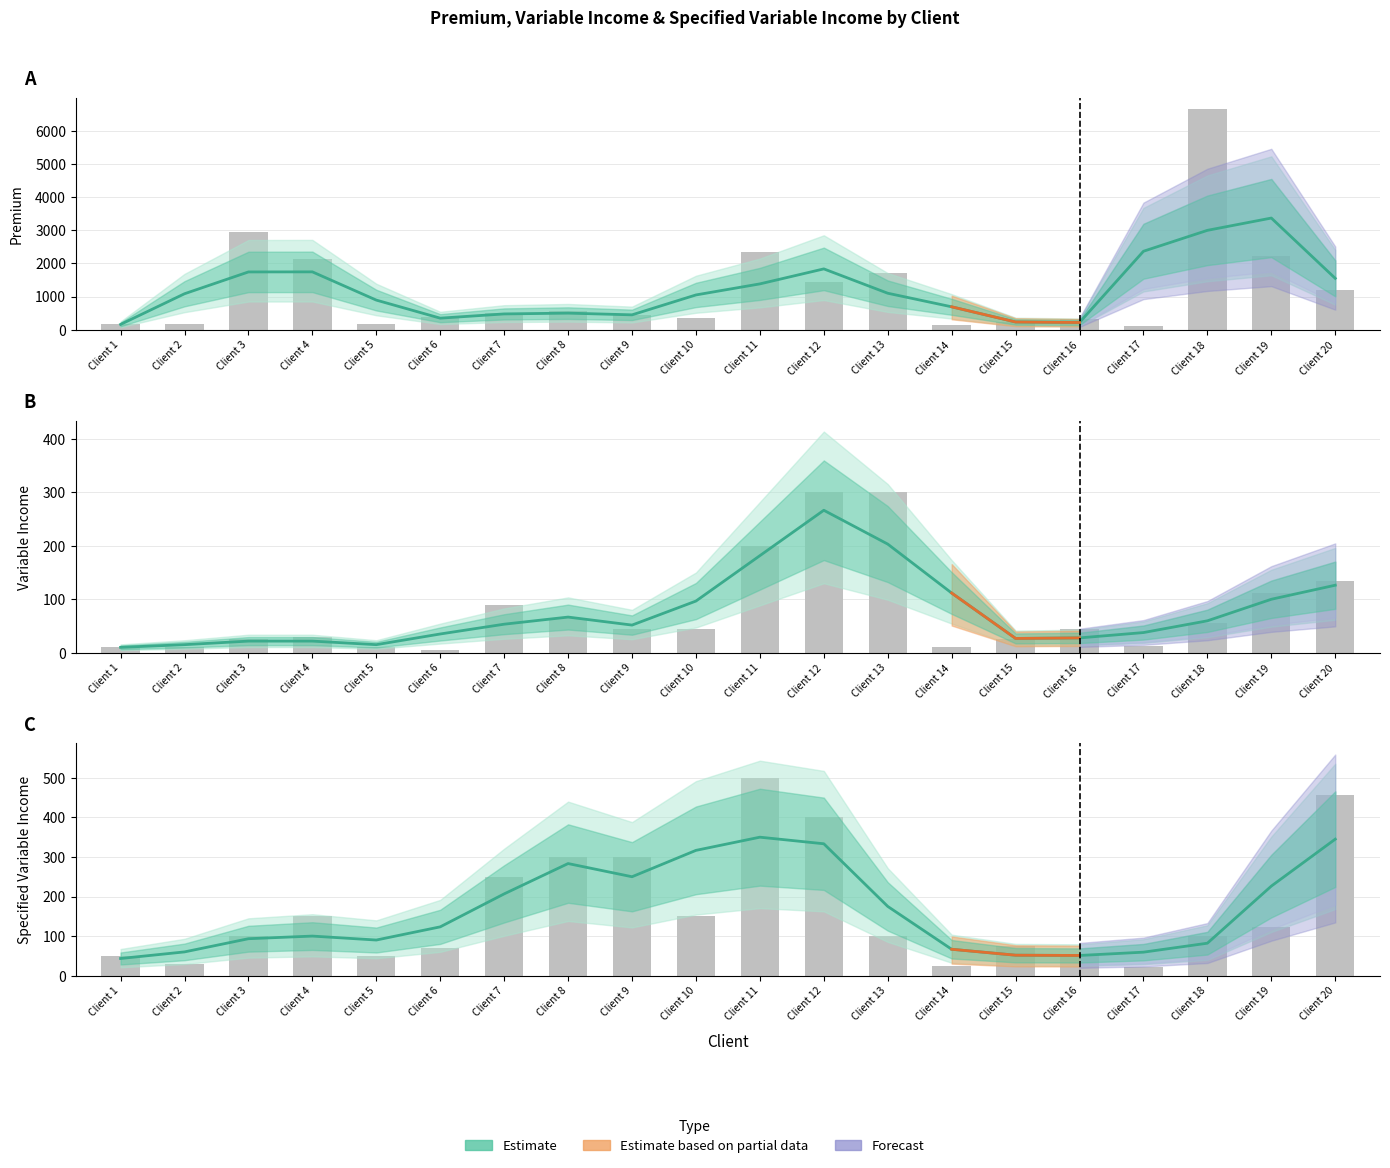

The chart shows a value of 283.3 at Client 8. True or false?

True